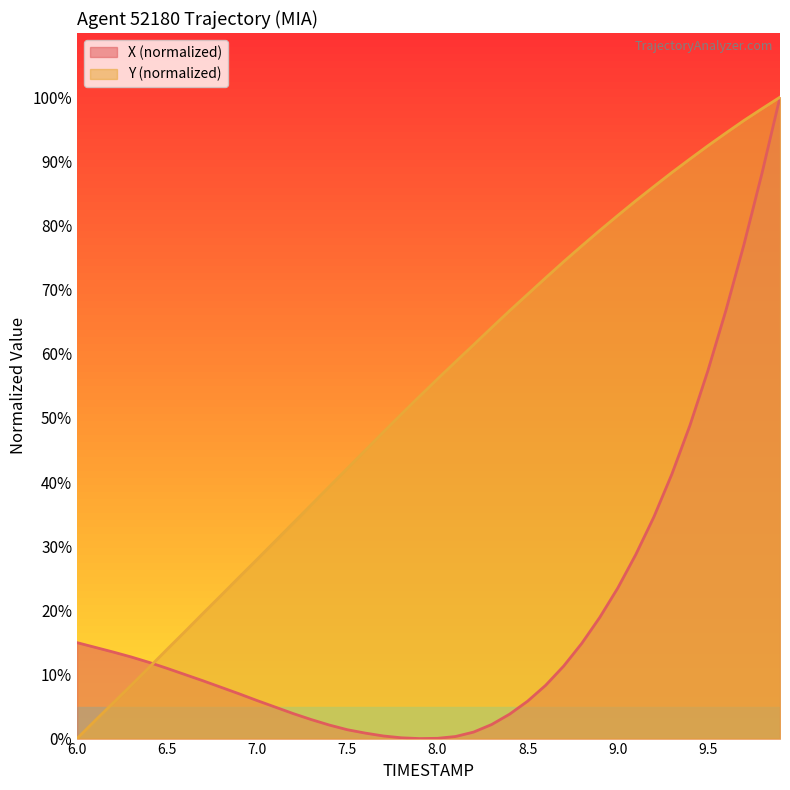

What is the highest value of the X (normalized) series?

100.0